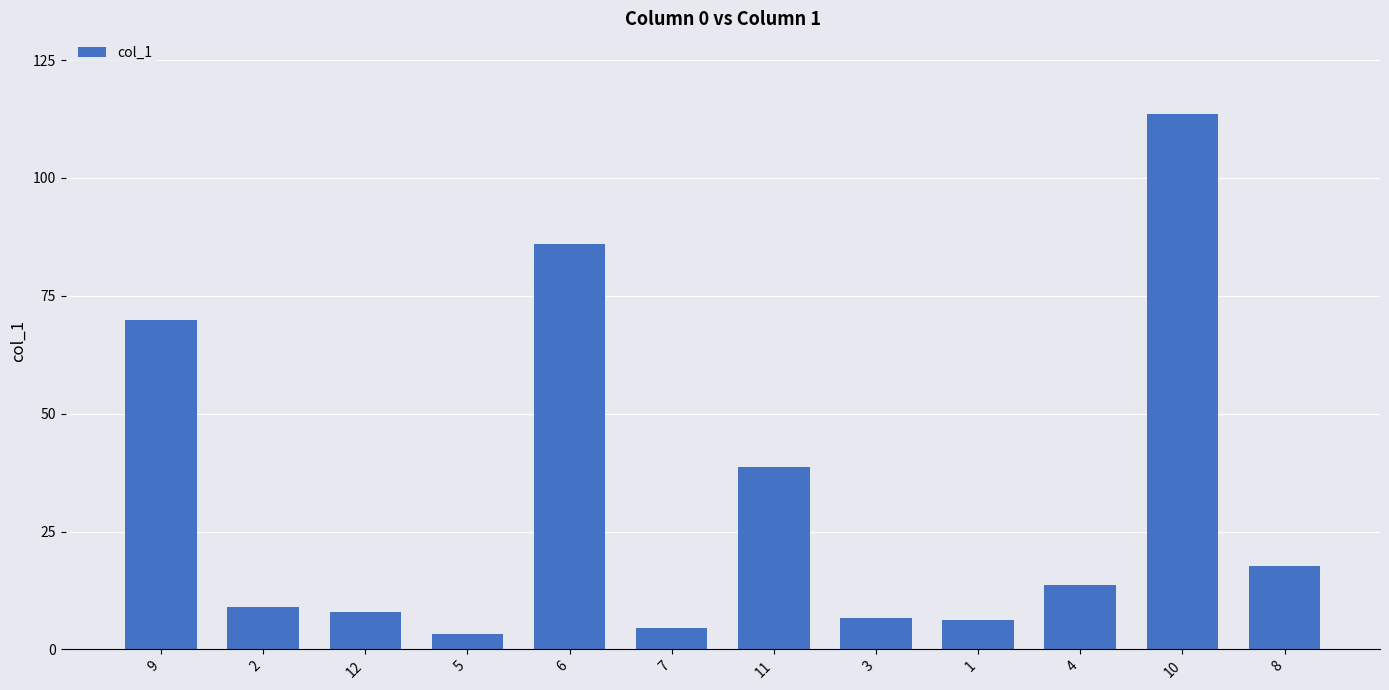

Are the bars horizontal?

No